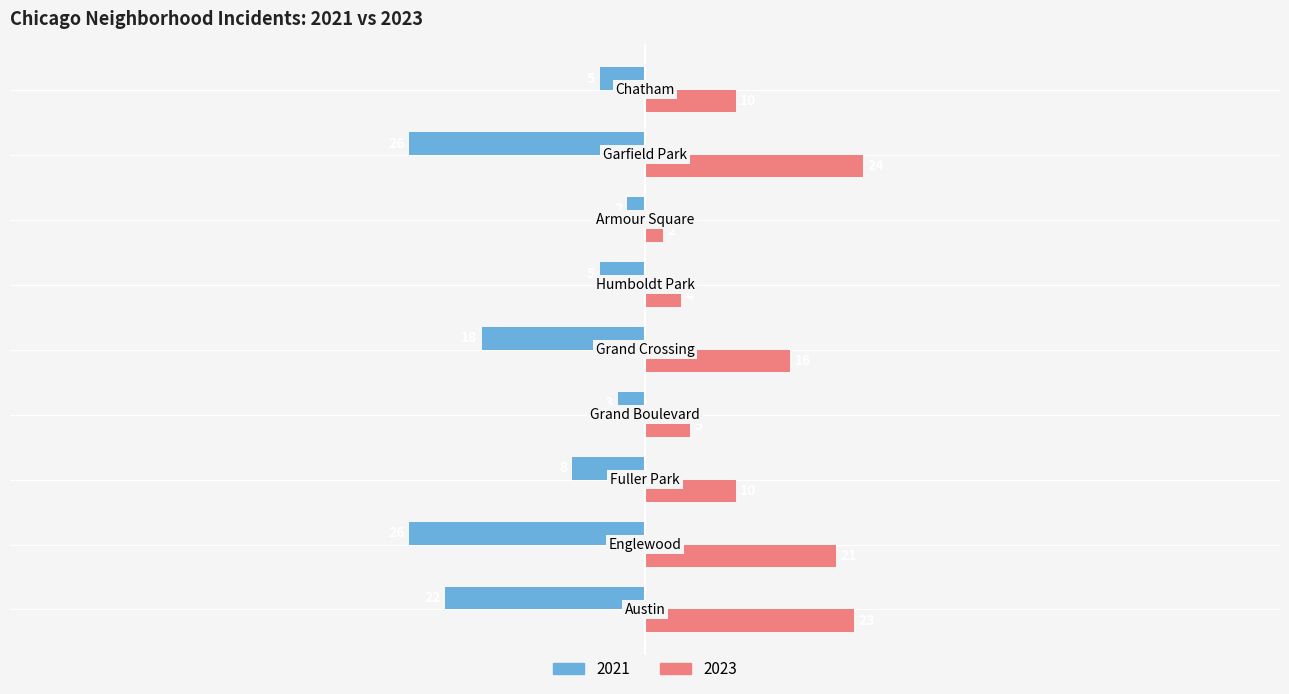

List the series in order of their overall mean, lowest first.

2021, 2023